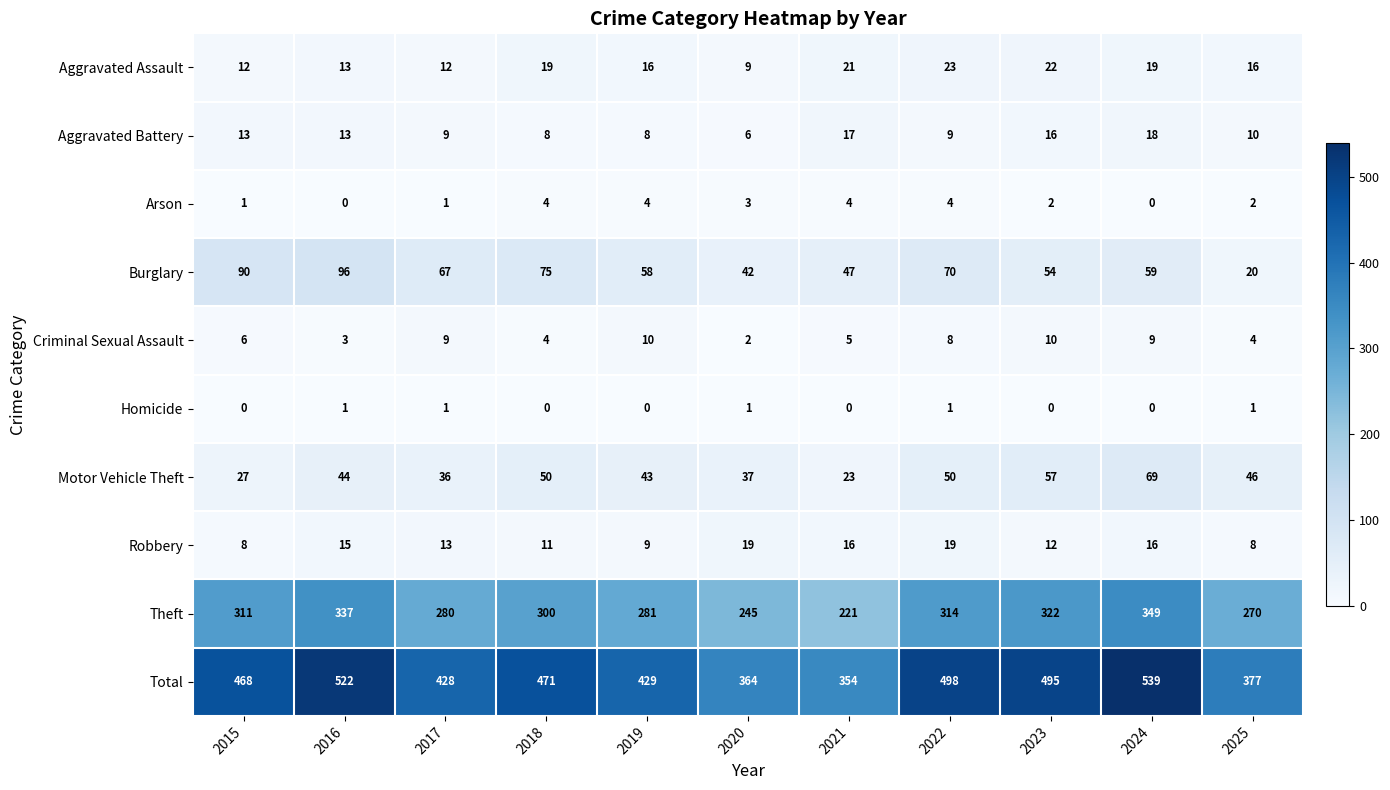

What is the approximate value of Aggravated Assault at 2020, to the nearest 10?

10